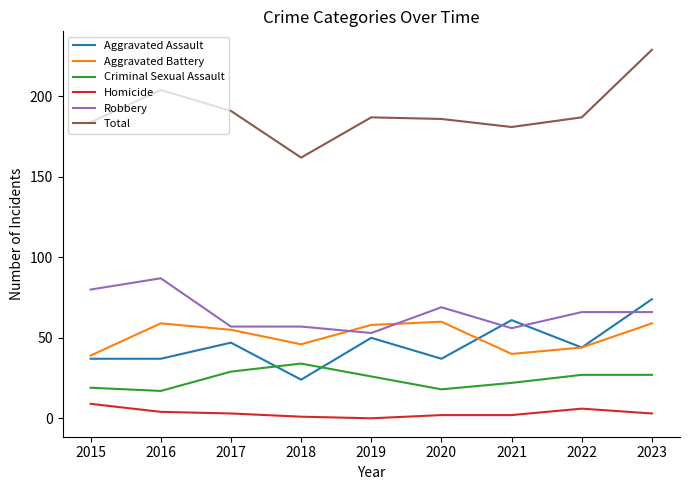

True or false: Aggravated Assault and Homicide cross at least once.

False